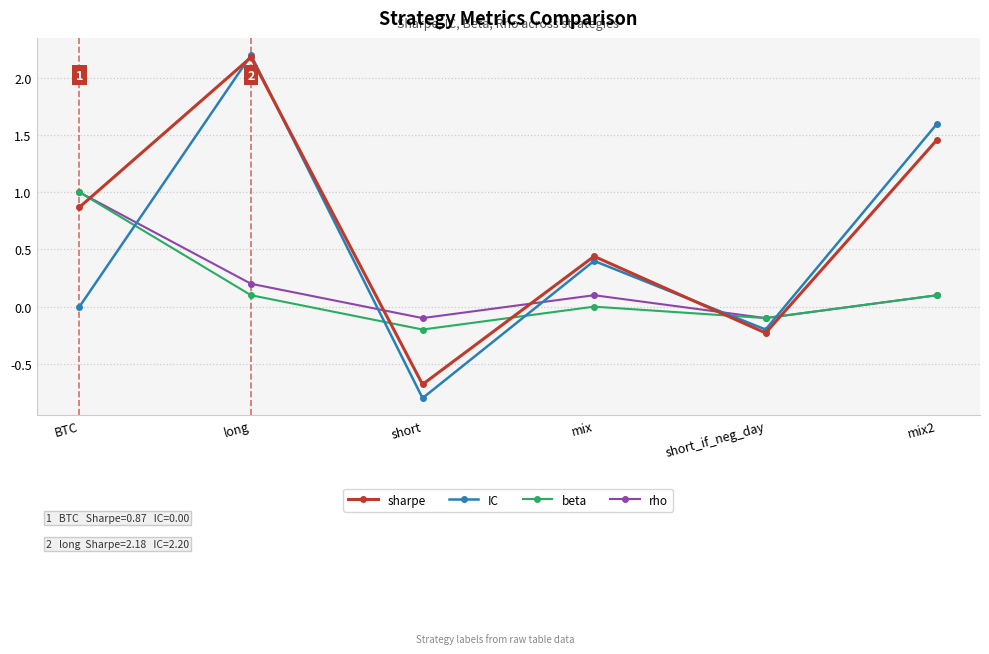

Is it true that sharpe equals -0.3 at short?

False